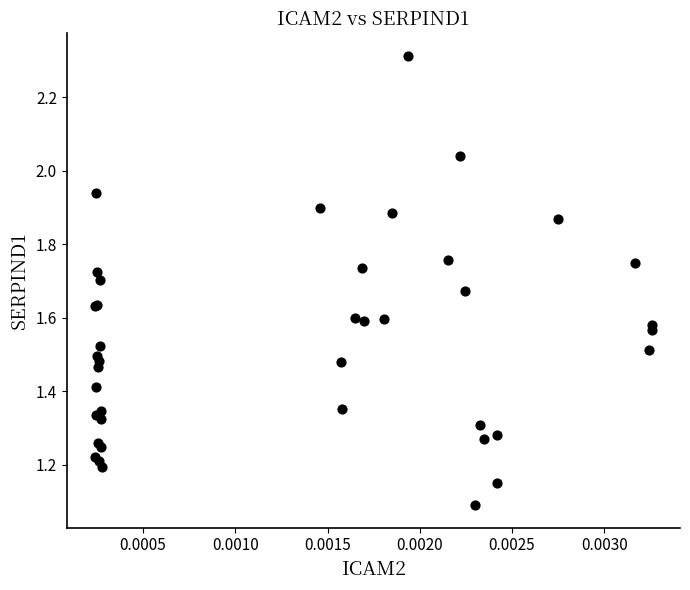

What Y value in the scatter plot is closest to 1?

1.1